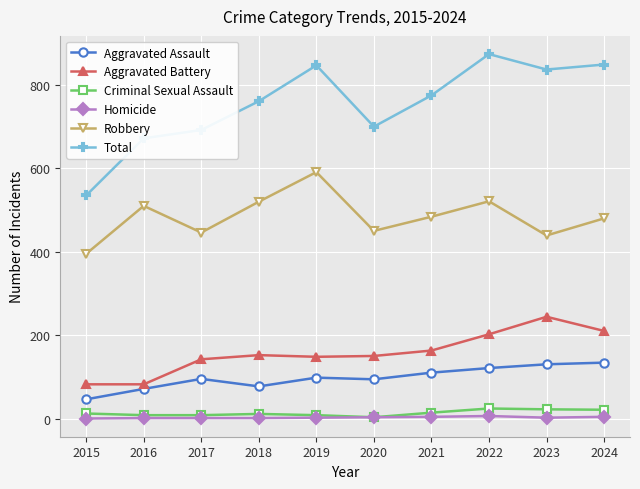

How many data points in Aggravated Assault are less than 98?

5